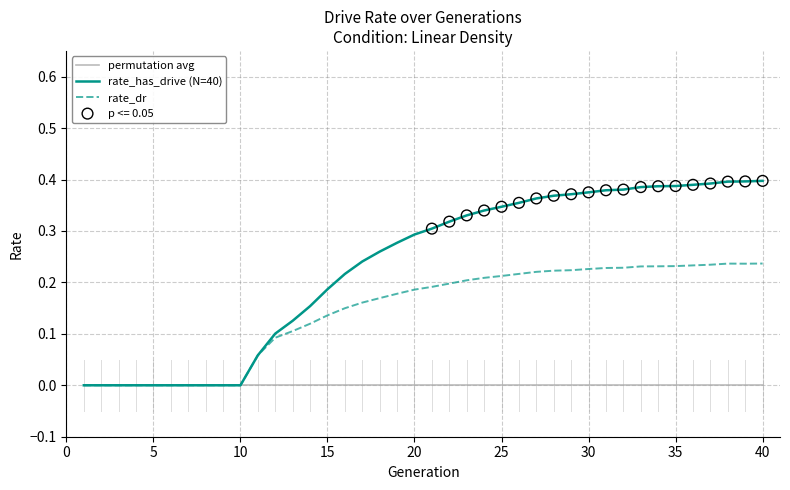

Rank the series by their average value, from lowest to highest.

permutation avg, rate_dr, rate_has_drive (N=40)